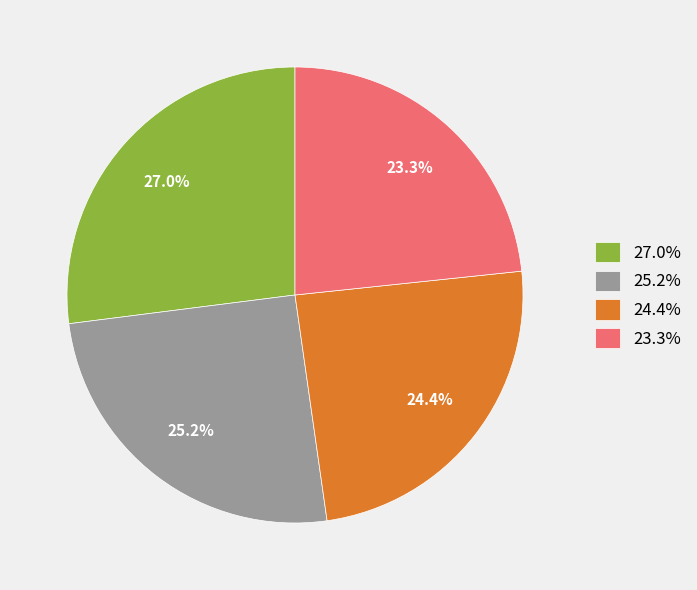

How many slices are in this pie chart?

4